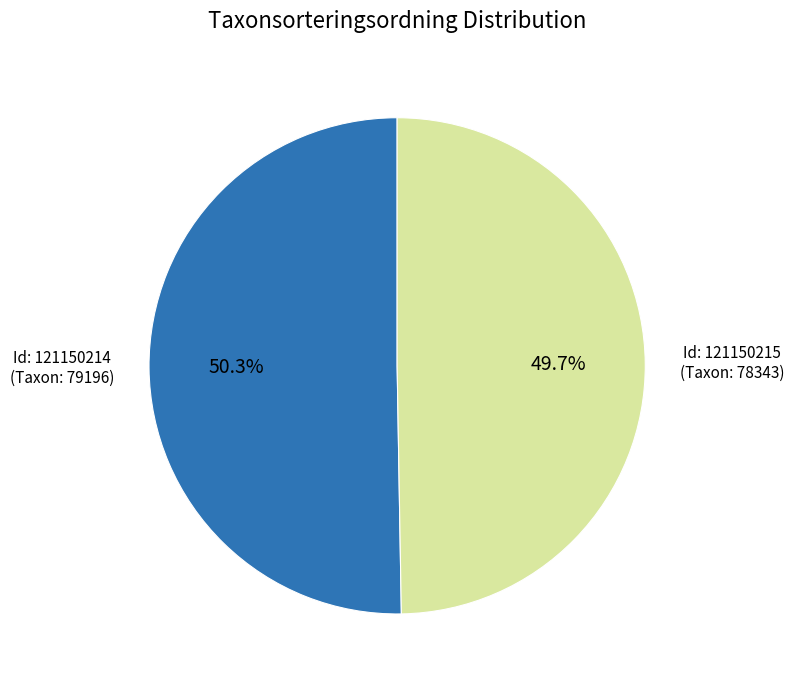

How many slices are in this pie chart?

2